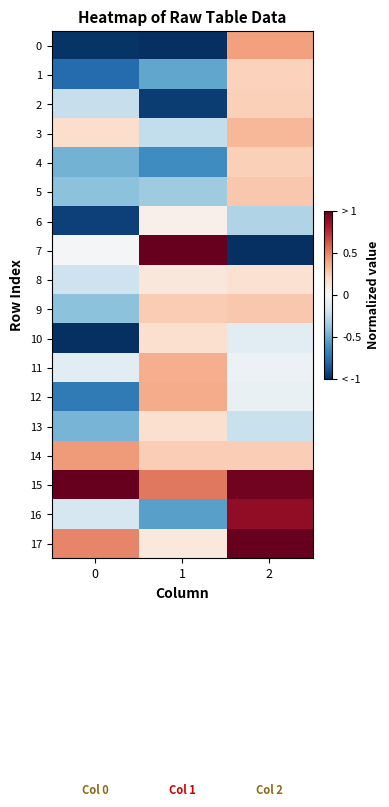

At which category is the sum across all series the highest?

2